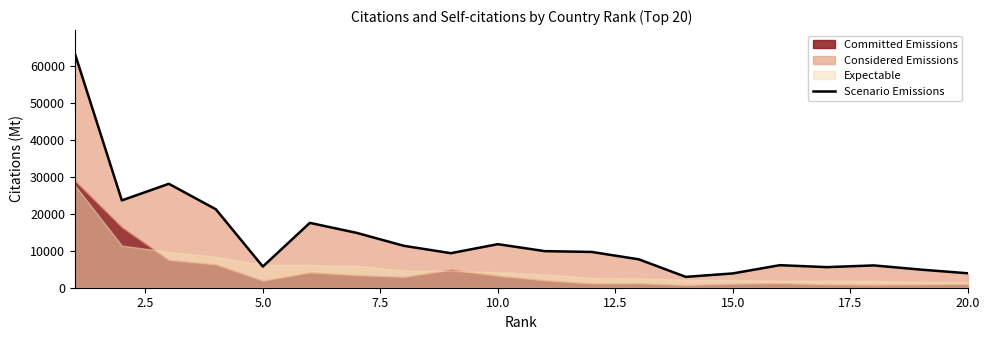

How many data points are above 9685?

9